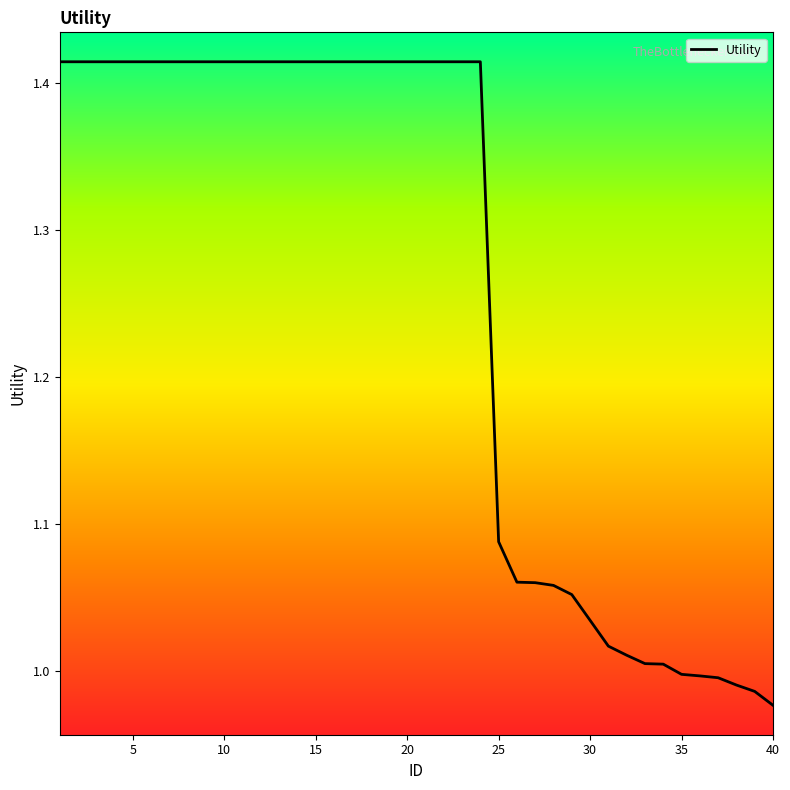

What is the difference between the maximum and minimum values?

0.4